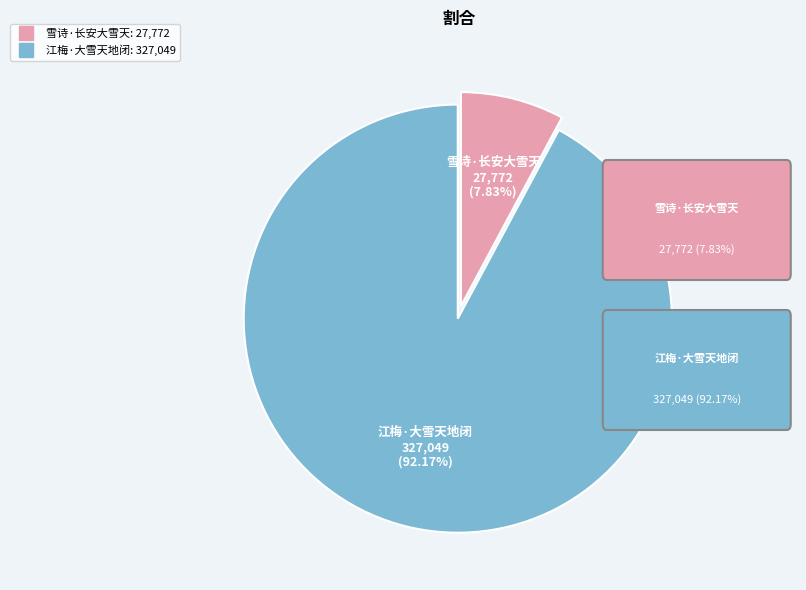

Count the number of slices in the pie.

2